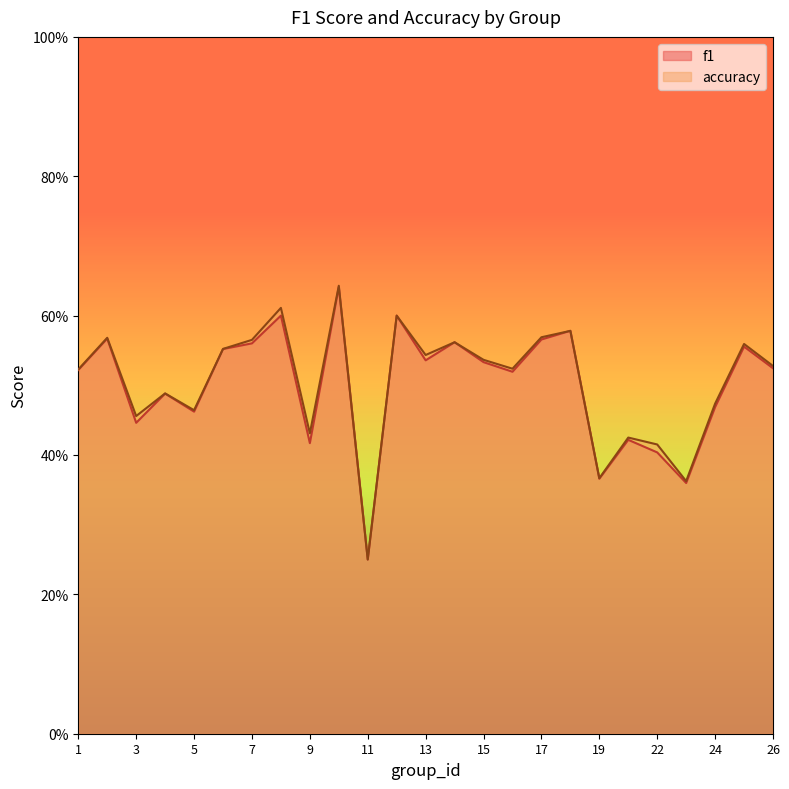

True or false: accuracy has more than 0 points higher than both neighbors.

True